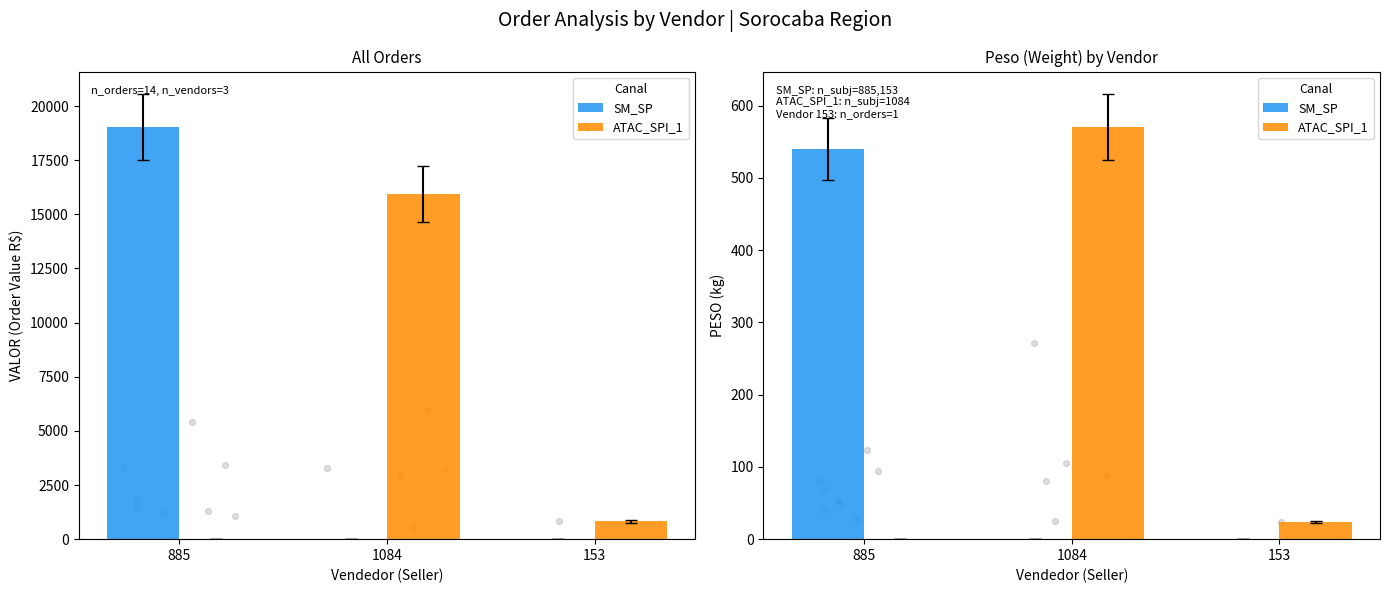

What are all the series names shown in the legend?

SM_SP, ATAC_SPI_1